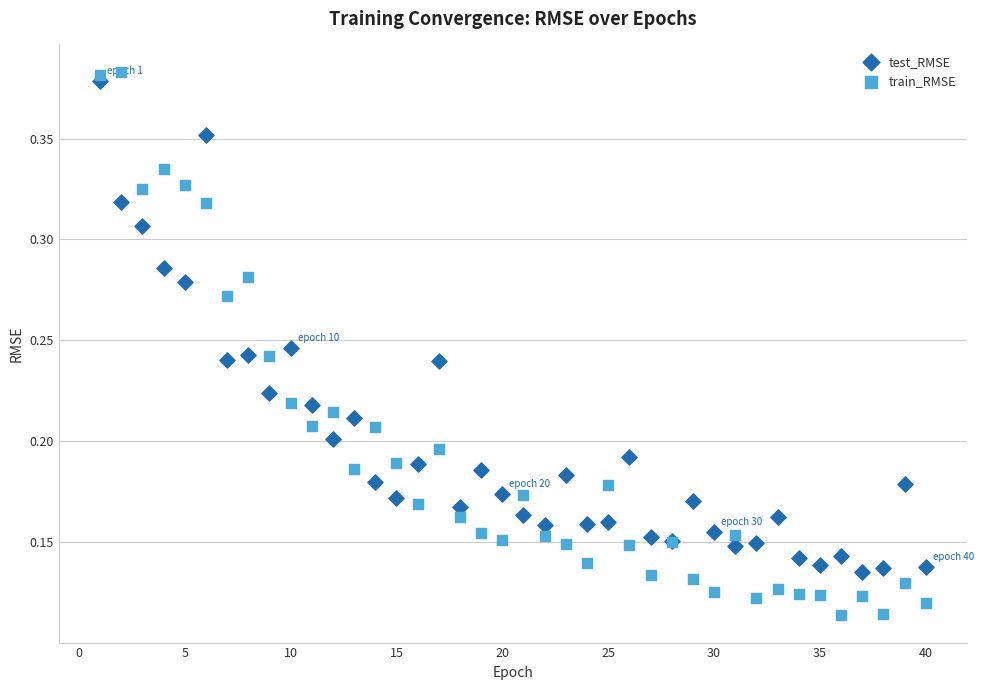

What are all the series names shown in the legend?

test_RMSE, train_RMSE